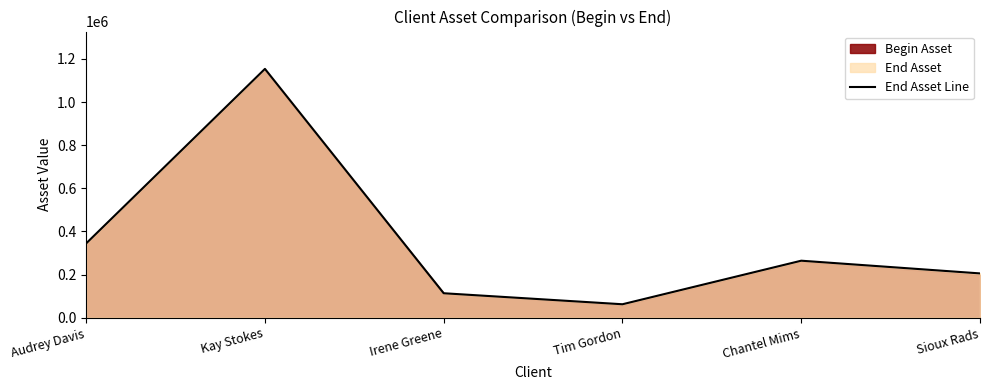

Reading right to left, list all the values displayed in this chart.

205504	264414	62438	113498	1154052	344700